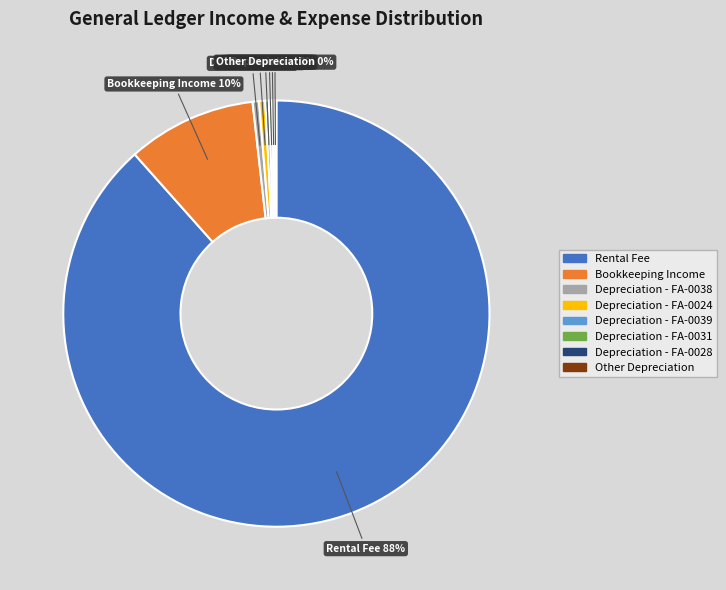

Is there any slice that represents more than half of the pie?

Yes